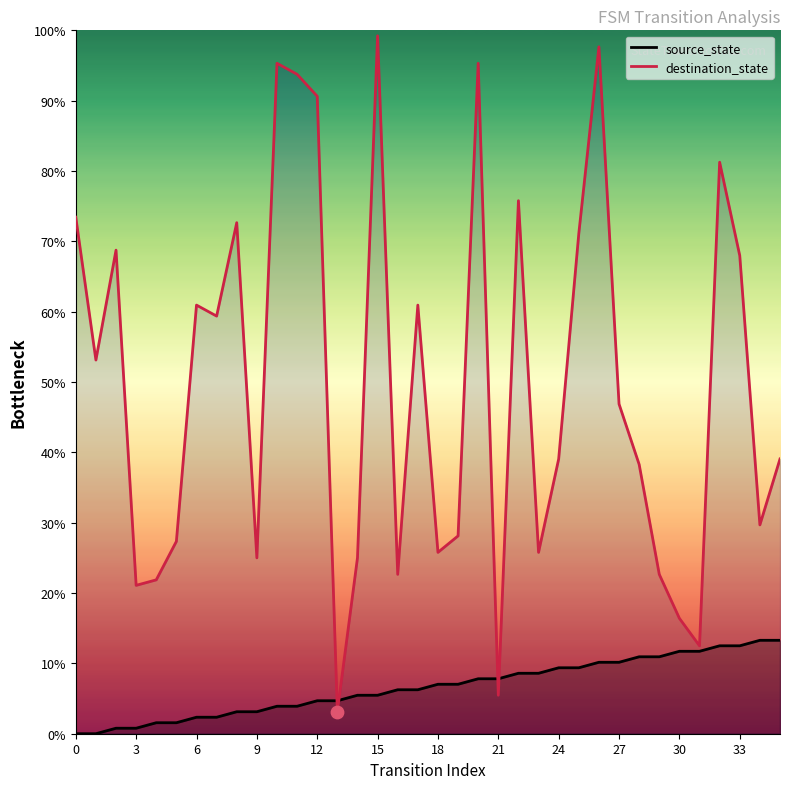

Which series contains the lowest Y value?

source_state